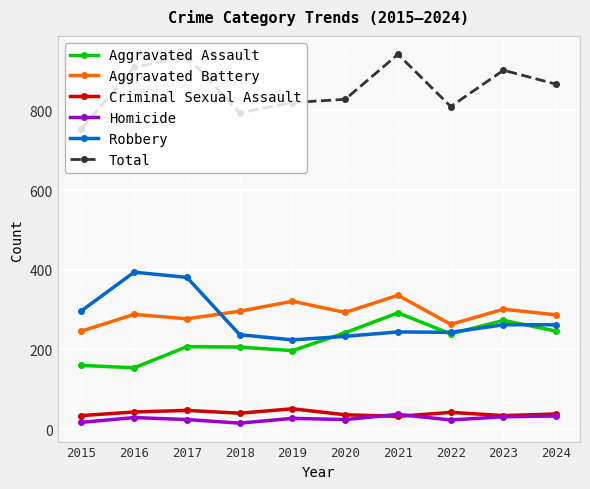

True or false: Aggravated Assault has more than 0 interior local peaks.

True